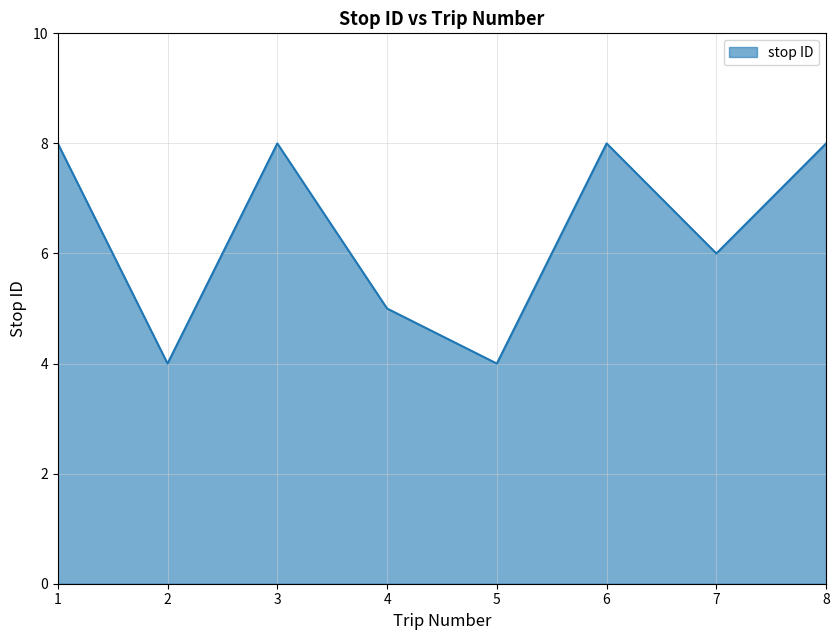

What is the sum of the values at 4 and 2?

9